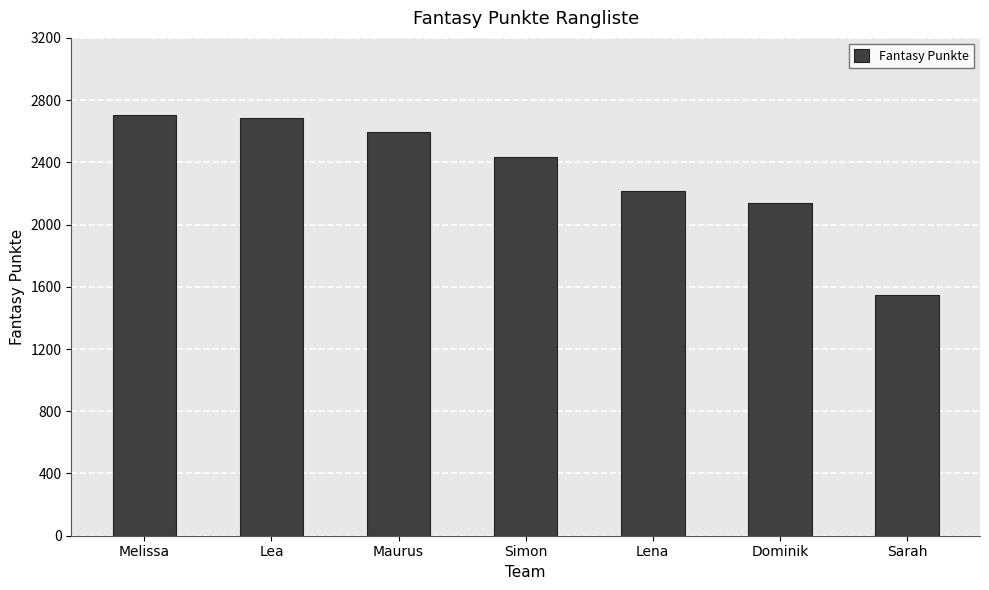

What is the minimum value shown in the chart?

1547